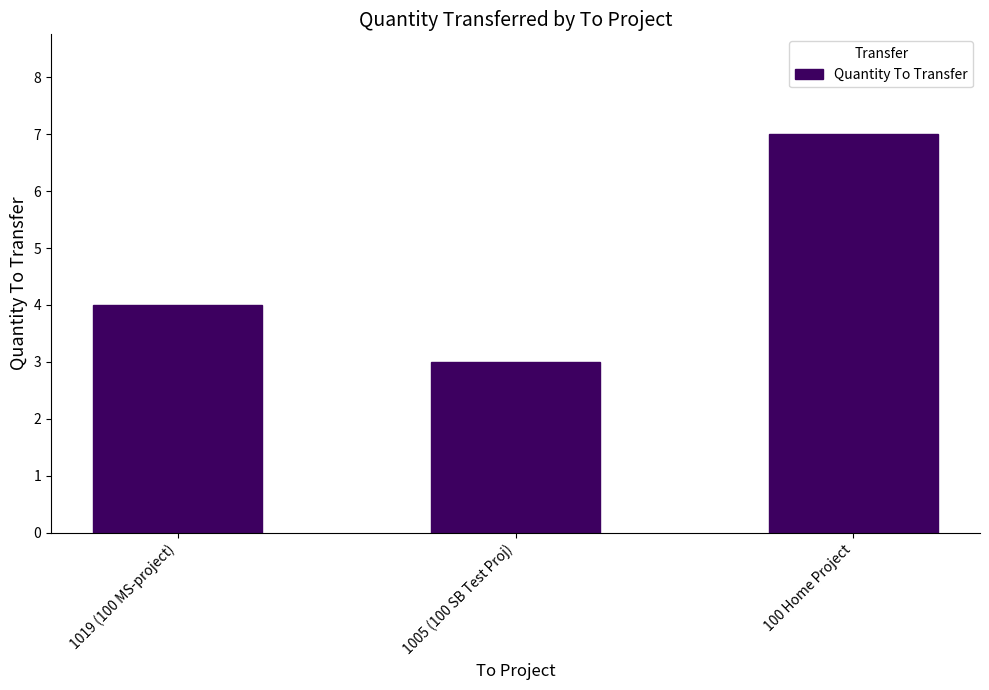

Reading left to right, transcribe all the data shown in this chart.

4	3	7